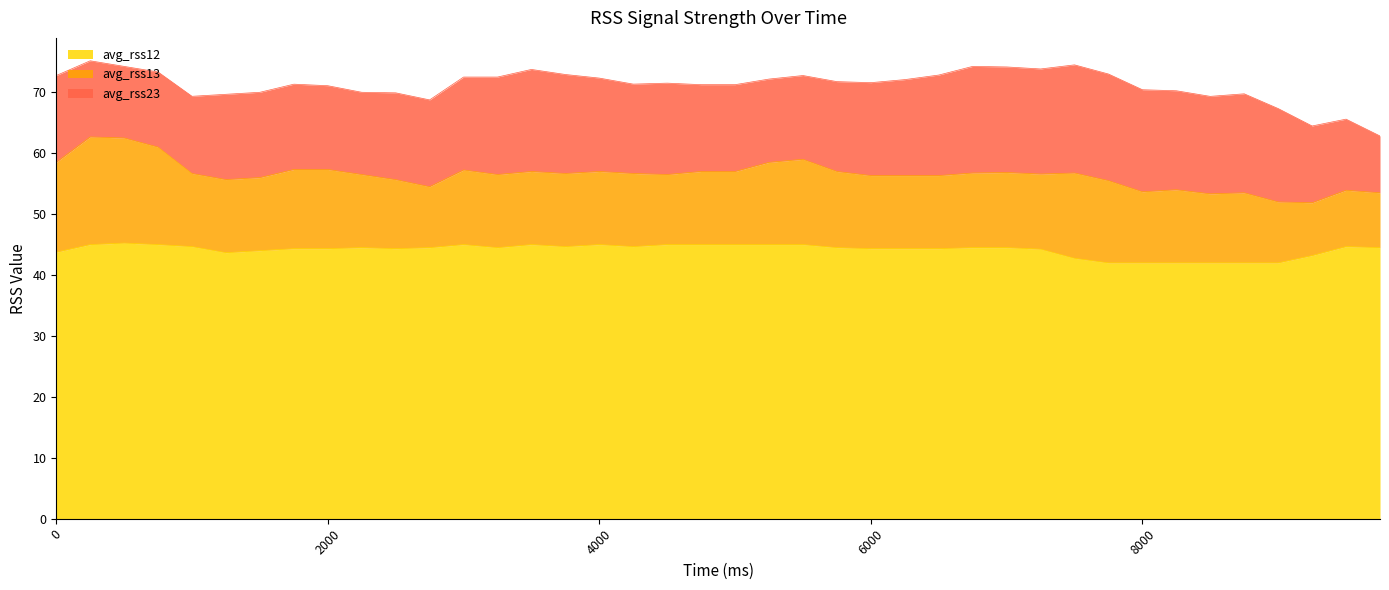

What are all the series names shown in the legend?

avg_rss12, avg_rss13, avg_rss23